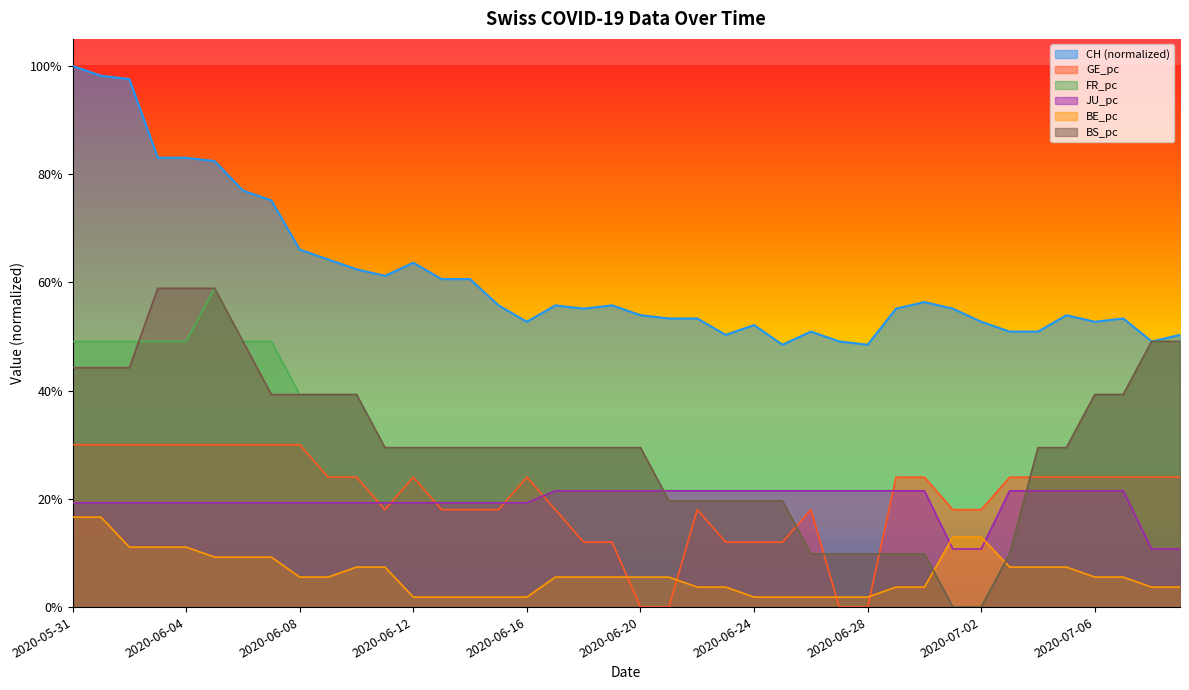

The value of GE_pc at 2020-06-29 is 0.3. True or false?

False